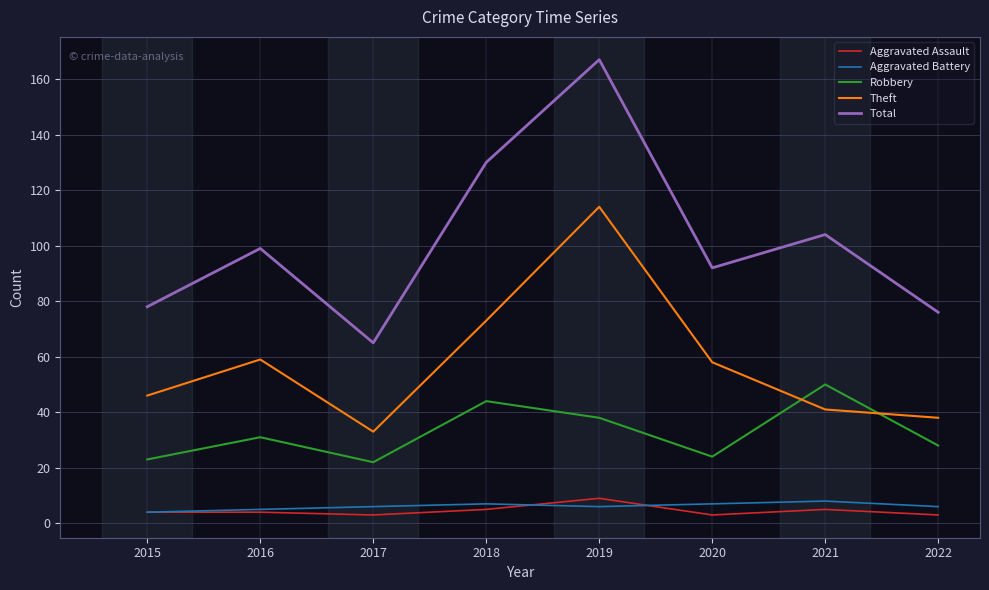

What is the minimum value shown in the chart?

3